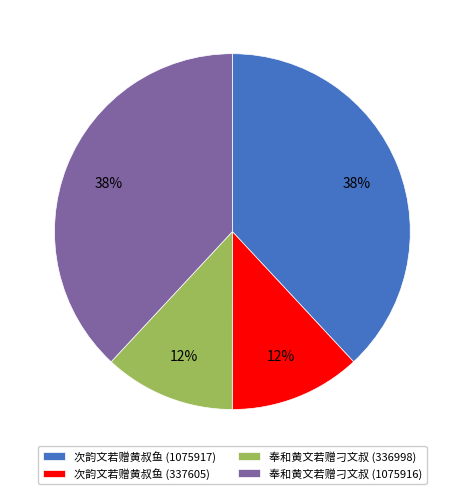

Combined, do 次韵文若赠黄叔鱼 (1075917) and 奉和黄文若赠刁文叔 (1075916) account for over 50%?

Yes